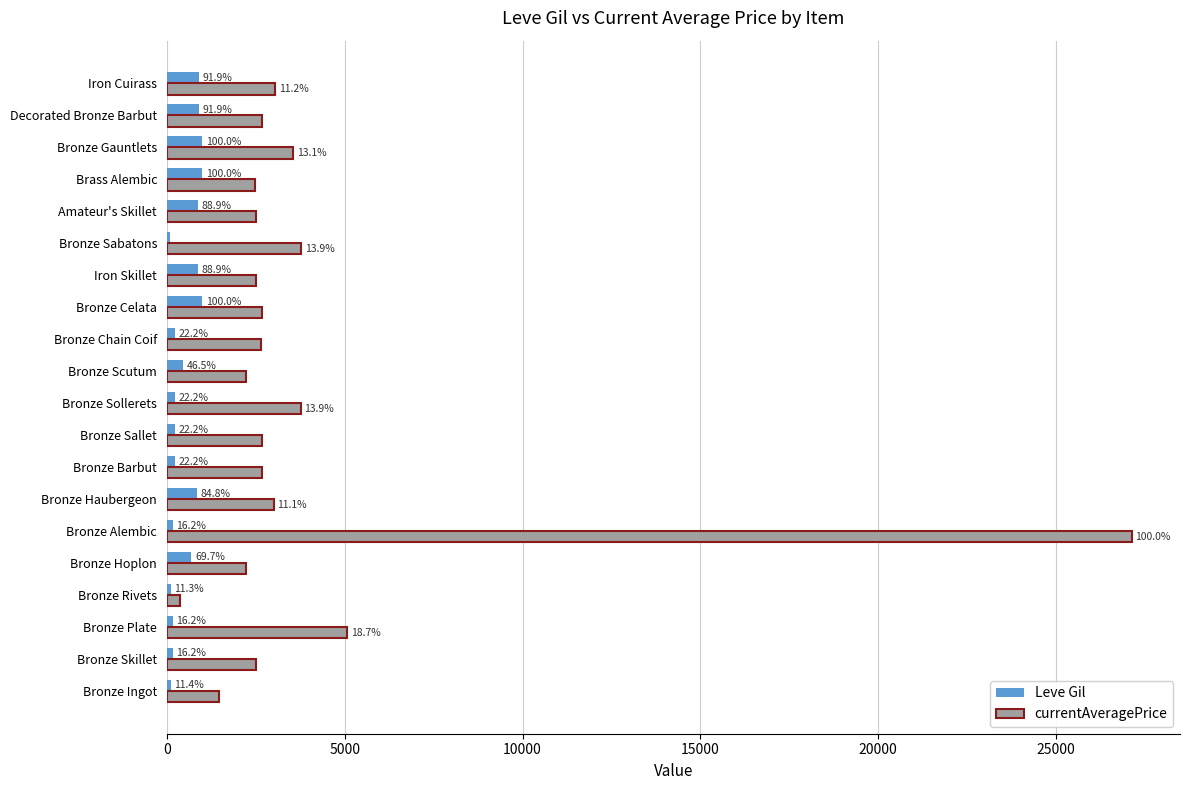

Which series has the widest spread of values?

currentAveragePrice